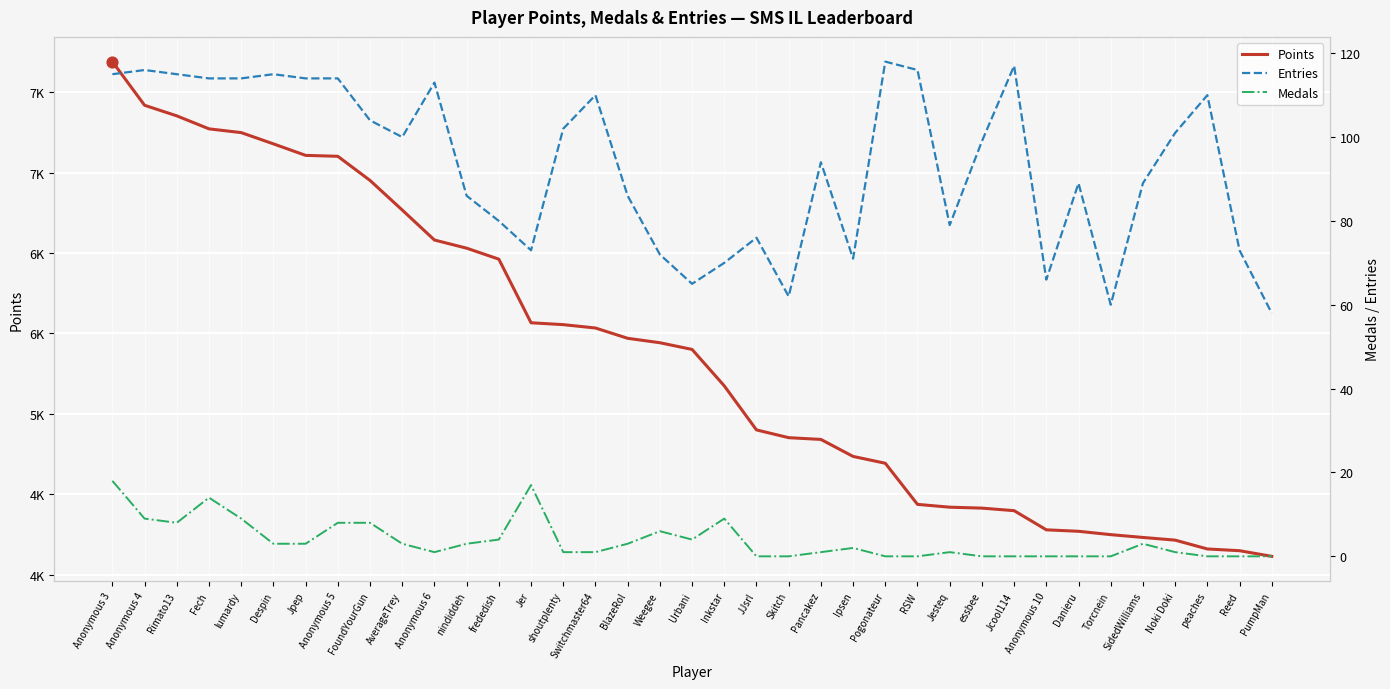

Which series reaches the minimum Y coordinate?

Medals